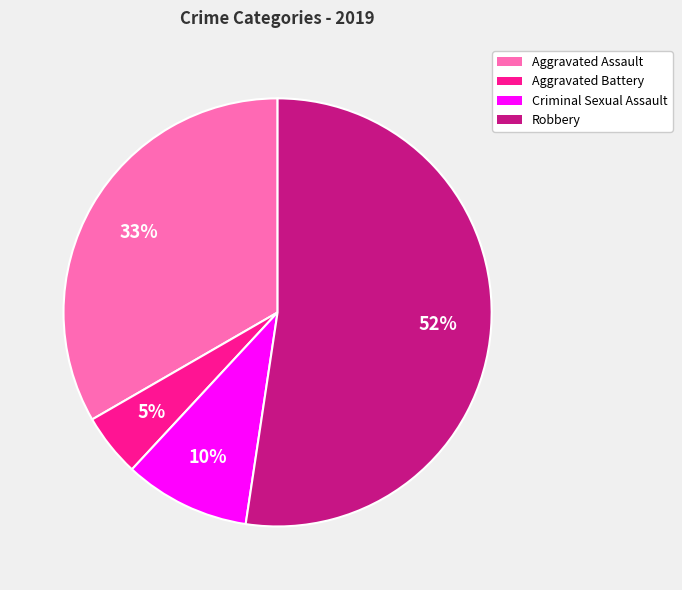

To the nearest percent, what is the average slice percentage?

25%